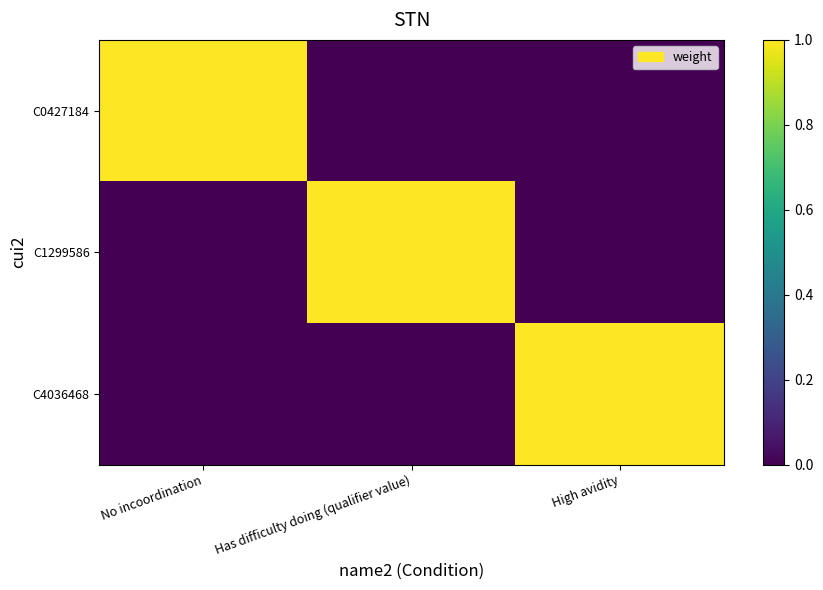

At how many categories does at least one series exceed 0?

3